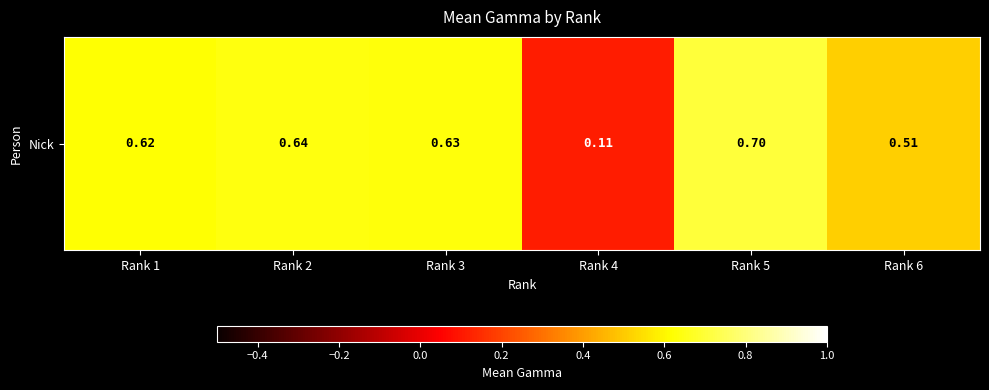

At which category does the chart reach its minimum across all series?

Rank 4